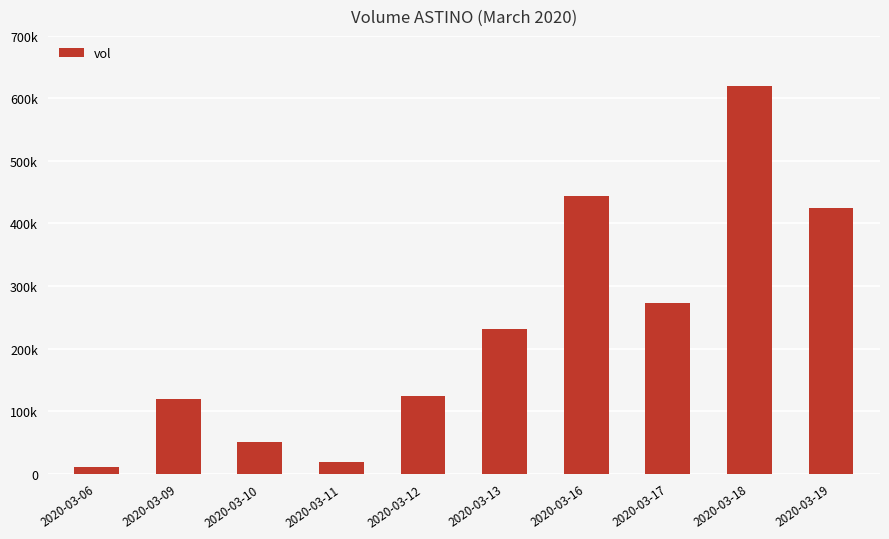

What is the value of the 8th bar from the left?

273400